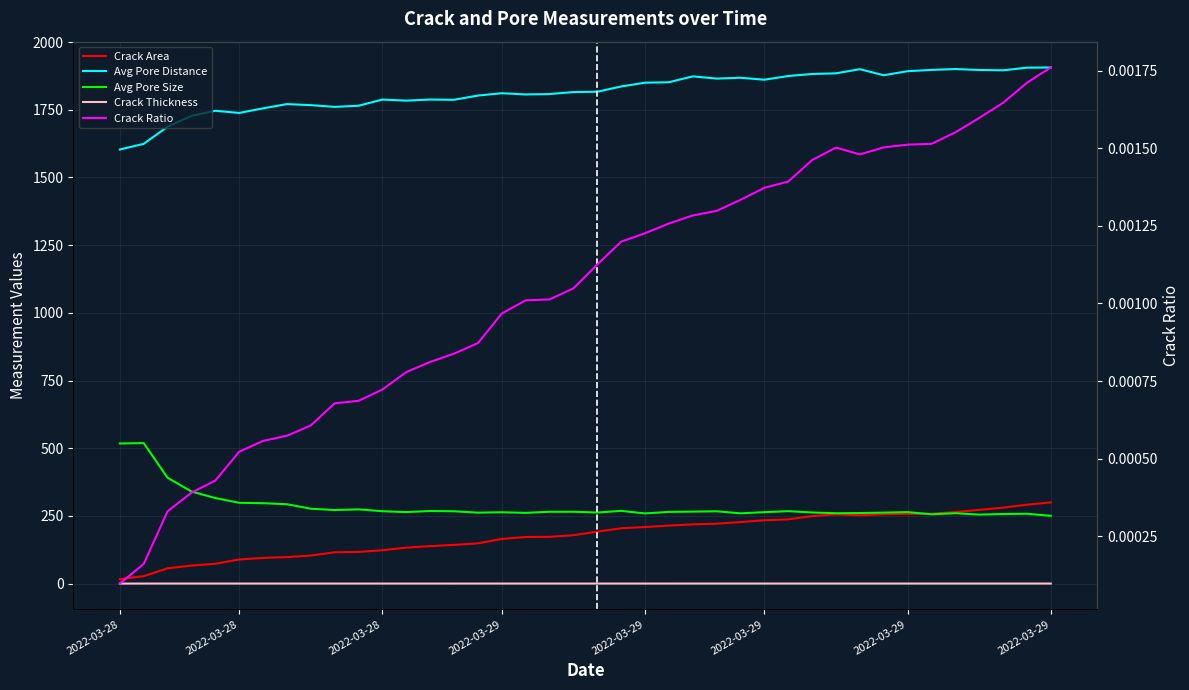

What is the highest value of the crack_thickness series?

0.2